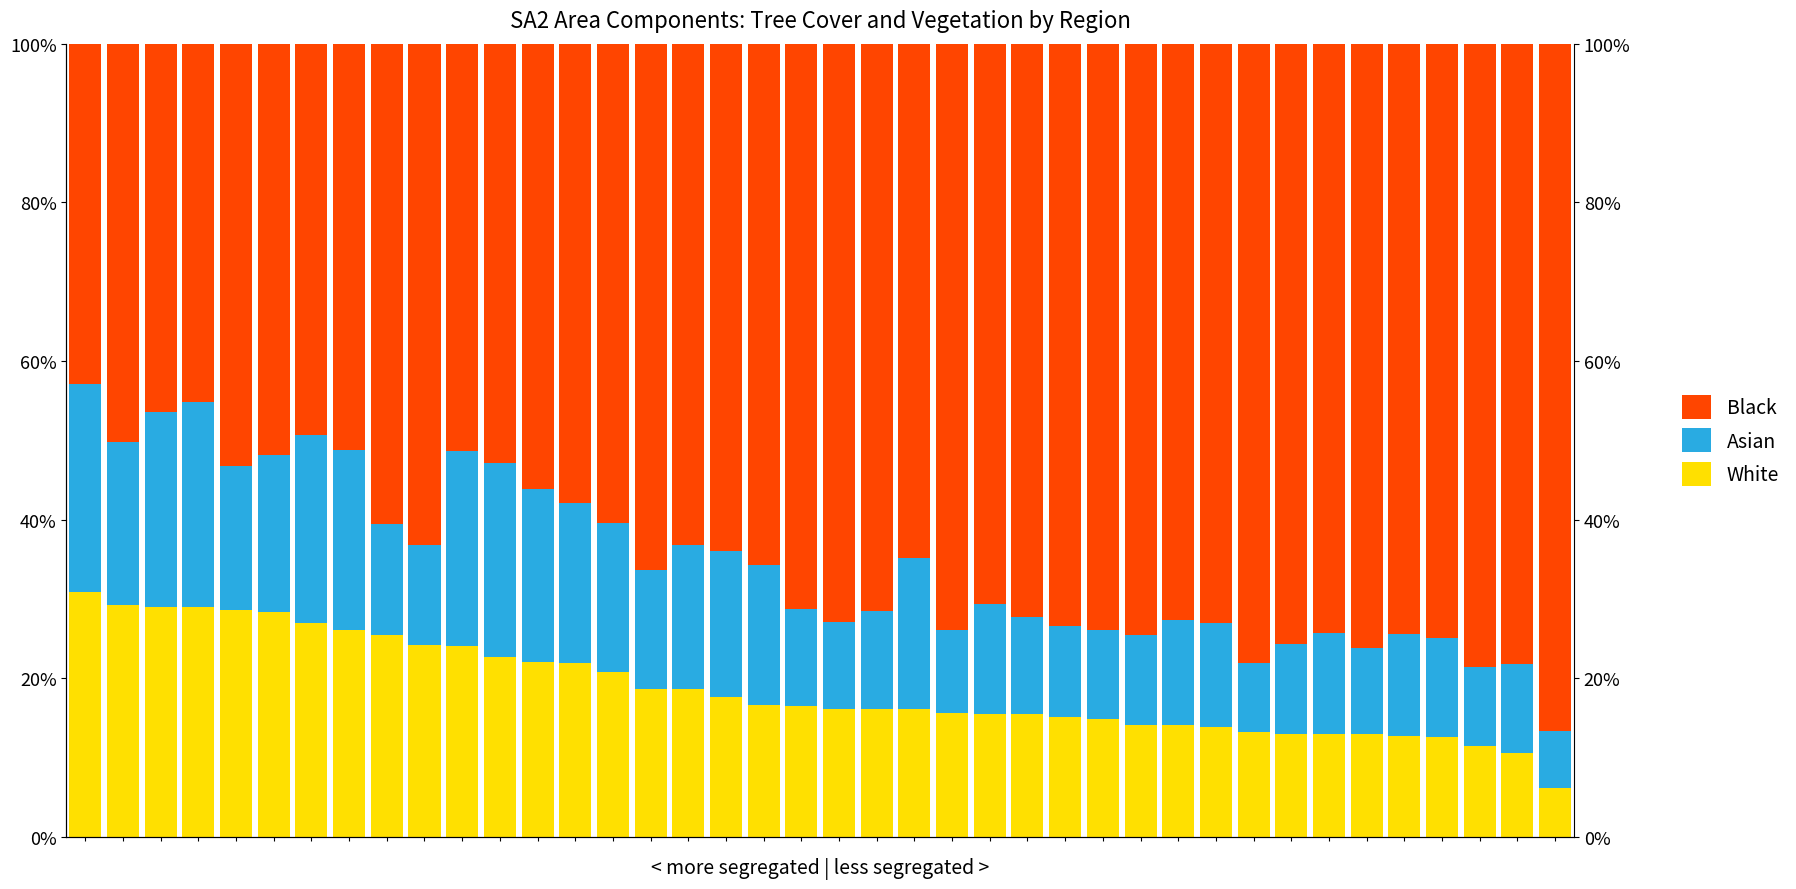

Reading right to left, extract all data points from this chart.

White: 39=6.1	38=10.6	37=11.4	36=12.6	35=12.7	34=12.9	33=13.0	32=13.0	31=13.2	30=13.9	29=14.1	28=14.2	27=14.9	26=15.1	25=15.5	24=15.5	23=15.6	22=16.1	21=16.1	20=16.2	19=16.5	18=16.6	17=17.6	16=18.6	15=18.7	14=20.8	13=22.0	12=22.1	11=22.7	10=24.1	9=24.2	8=25.5	7=26.1	6=27.0	5=28.4	4=28.6	3=28.9	2=29.0	1=29.2	0=30.9
Asian: 39=7.2	38=11.2	37=10.0	36=12.5	35=12.9	34=10.9	33=12.7	32=11.2	31=8.7	30=13.1	29=13.3	28=11.3	27=11.2	26=11.4	25=12.2	24=13.8	23=10.4	22=19.1	21=12.4	20=10.9	19=12.2	18=17.6	17=18.4	16=18.2	15=15.0	14=18.7	13=20.2	12=21.8	11=24.4	10=24.6	9=12.6	8=14.0	7=22.7	6=23.6	5=19.8	4=18.1	3=25.9	2=24.5	1=20.5	0=26.2
Black: 39=86.7	38=78.2	37=78.6	36=75.0	35=74.4	34=76.2	33=74.3	32=75.7	31=78.1	30=73.1	29=72.6	28=74.6	27=74.0	26=73.4	25=72.3	24=70.7	23=74.0	22=64.9	21=71.5	20=72.9	19=71.3	18=65.7	17=64.0	16=63.2	15=66.3	14=60.5	13=57.9	12=56.1	11=52.8	10=51.3	9=63.2	8=60.5	7=51.2	6=49.4	5=51.8	4=53.3	3=45.2	2=46.5	1=50.2	0=42.9